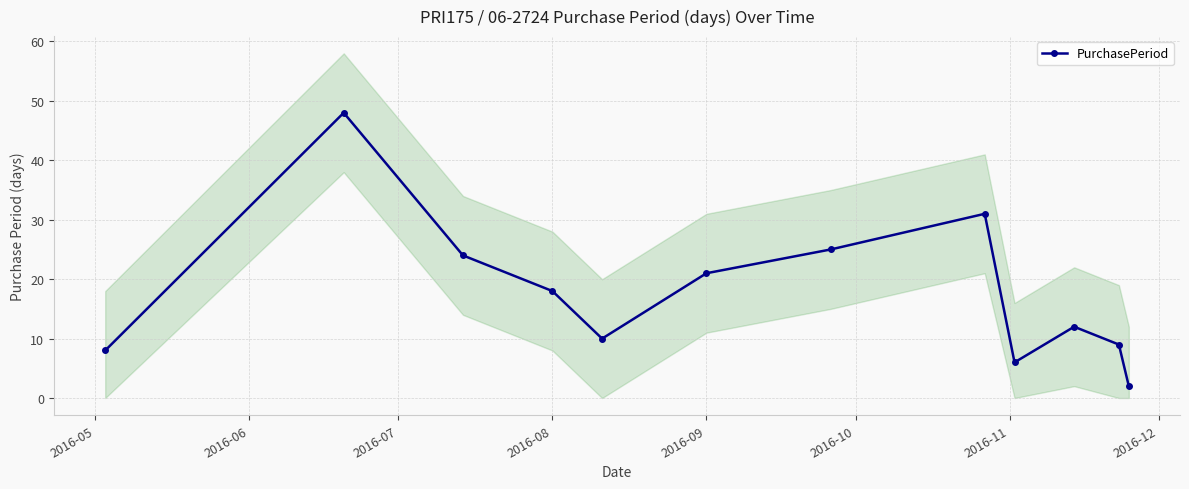

What is the average value?

18